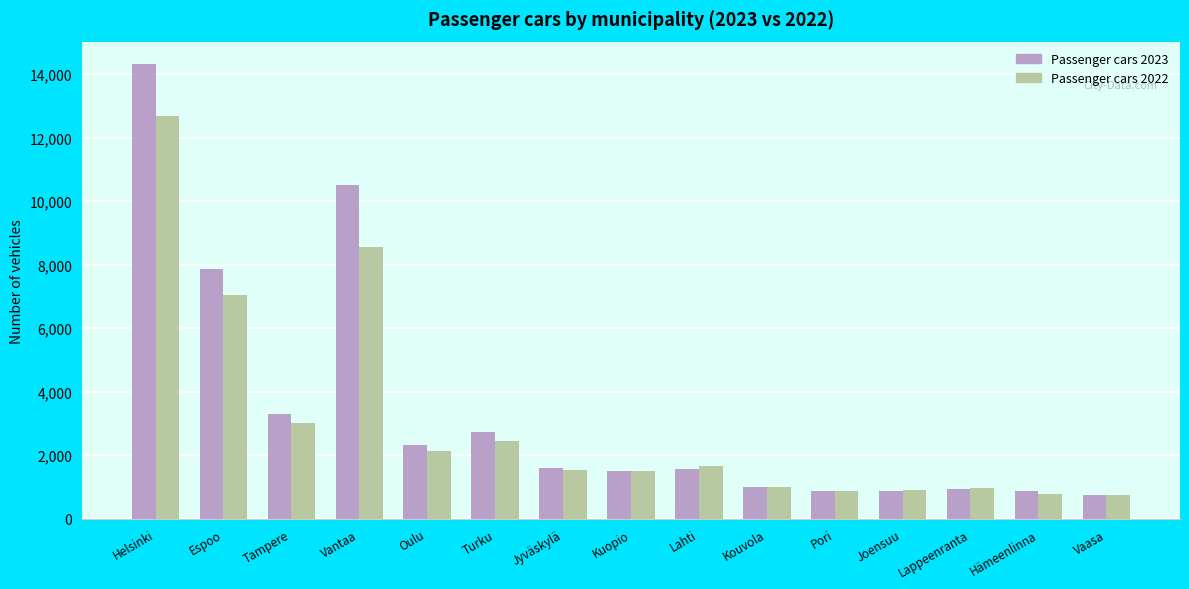

What is the sum of all Passenger cars 2023 values?

50987